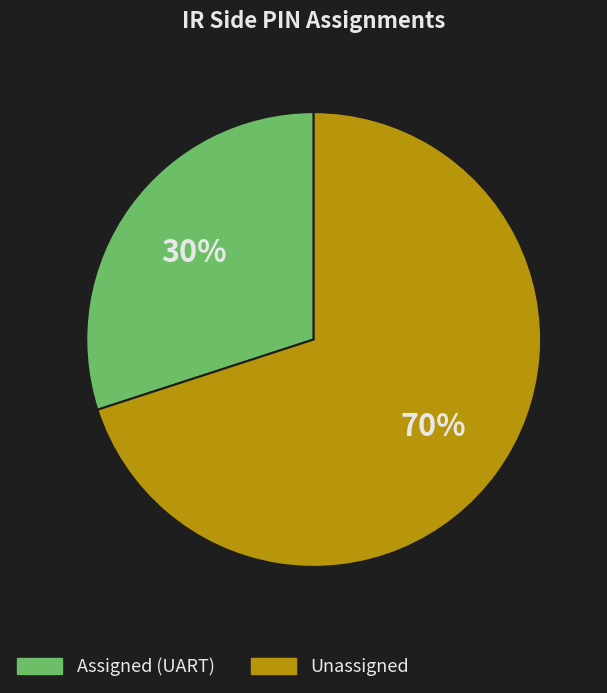

Which slice is the largest?

Unassigned